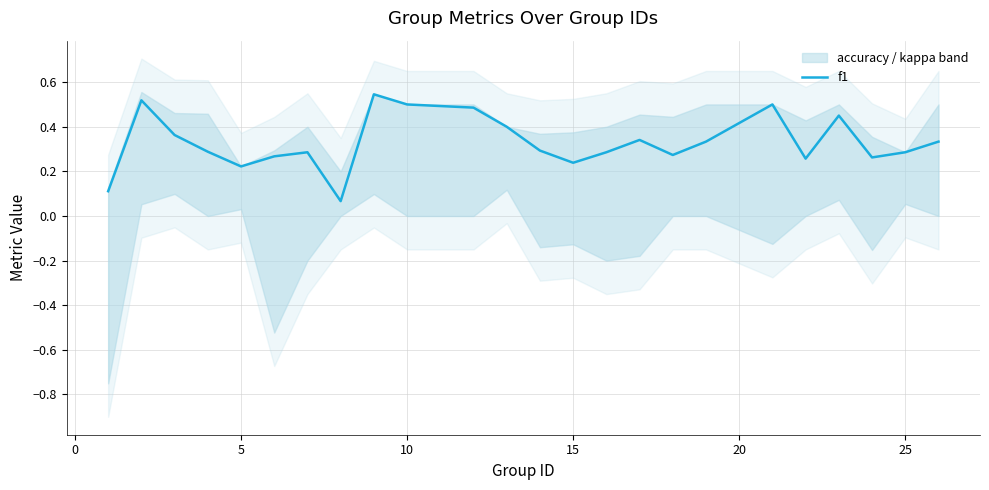

What is the value of the 6th point from the left?

0.3